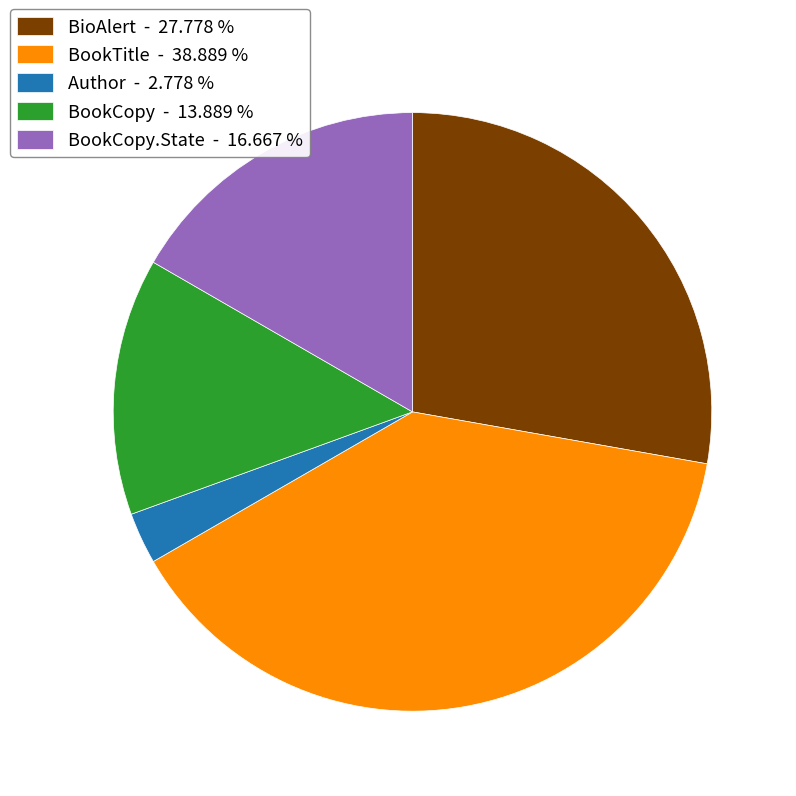

How many slices are in this pie chart?

5